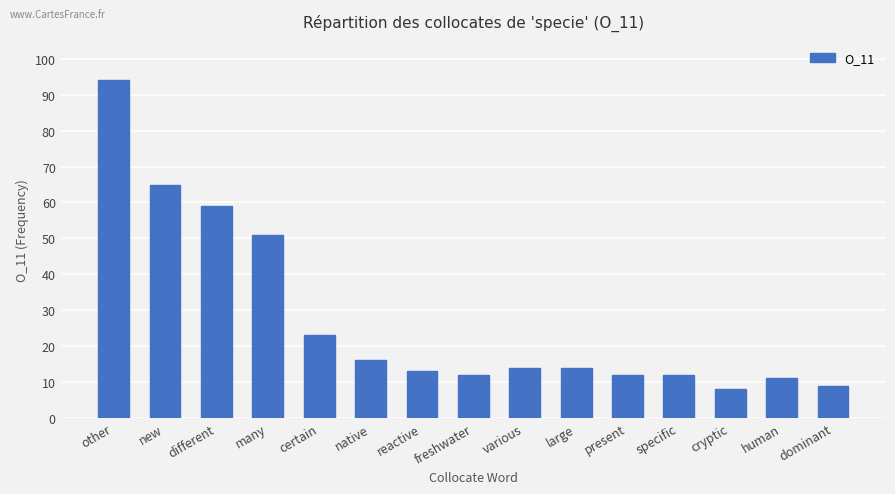

Where does the data first go above 14?

other